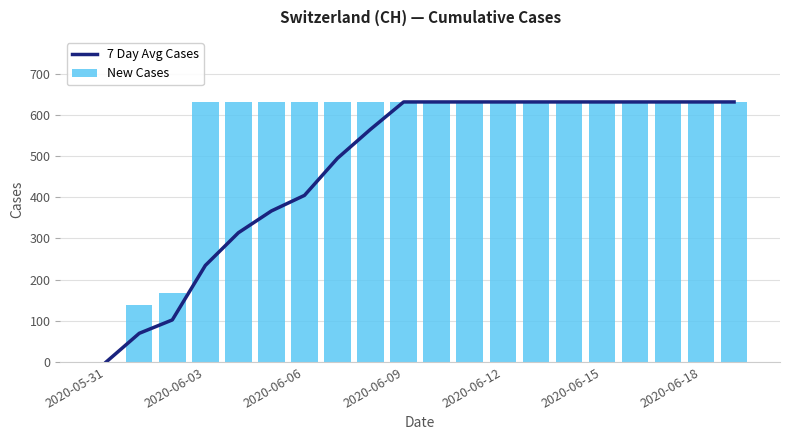

What is the highest value of the New Cases series?

631